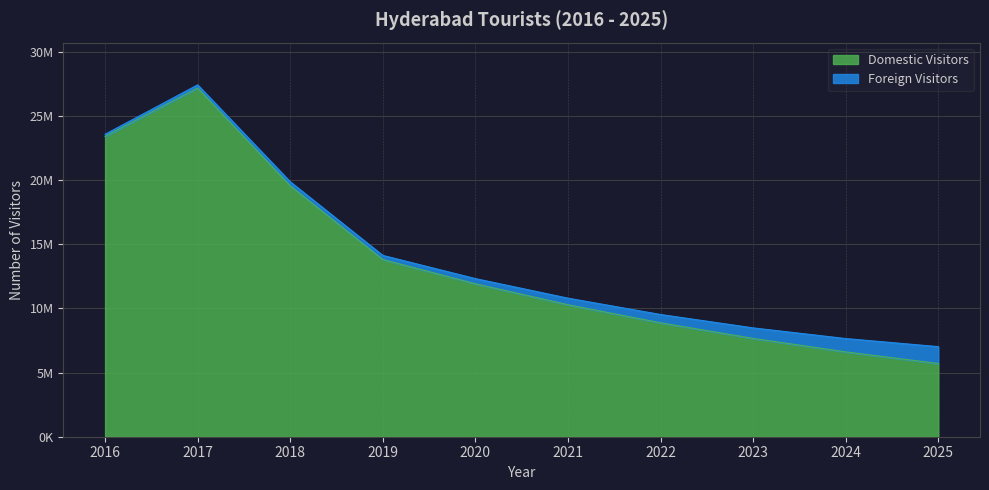

The value at 2020 is 11911438.4. True or false?

True